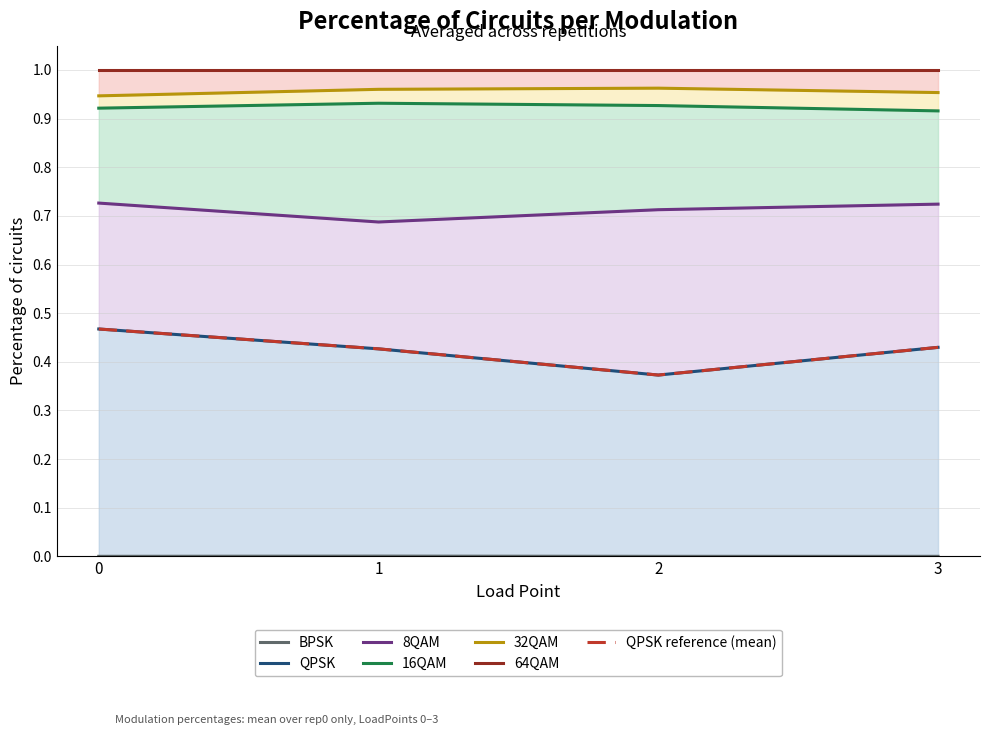

Reading left to right, list all the values displayed in this chart.

QPSK: 0=0.5	1=0.4	2=0.4	3=0.4
16QAM: 0=0.7	1=0.7	2=0.7	3=0.7
64QAM: 0=0.9	1=1.0	2=1.0	3=1.0
BPSK: 0=0.0	1=0.0	2=0.0	3=0.0